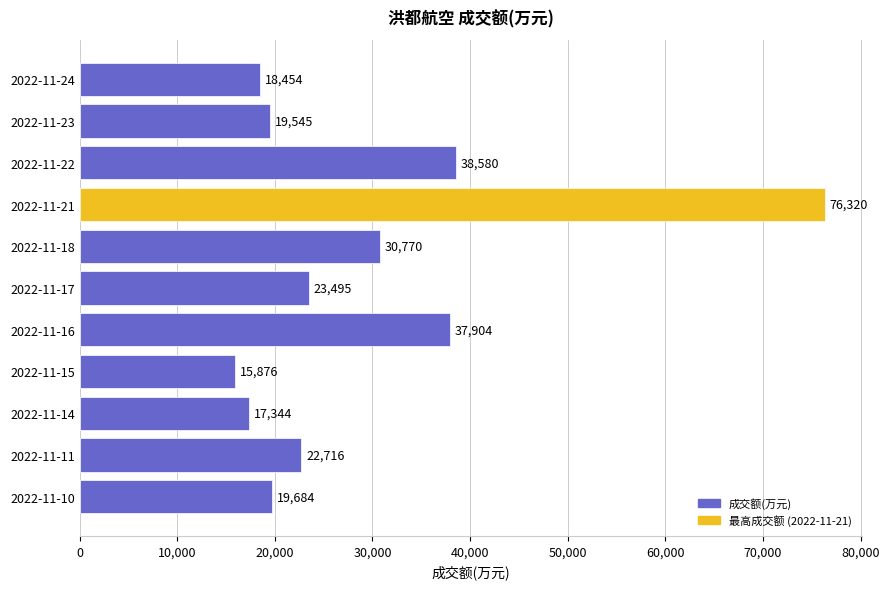

Reading bottom to top, transcribe all the data shown in this chart.

2022-11-10=19684	2022-11-11=22716	2022-11-14=17344	2022-11-15=15876	2022-11-16=37904	2022-11-17=23495	2022-11-18=30770	2022-11-21=76320	2022-11-22=38580	2022-11-23=19545	2022-11-24=18454